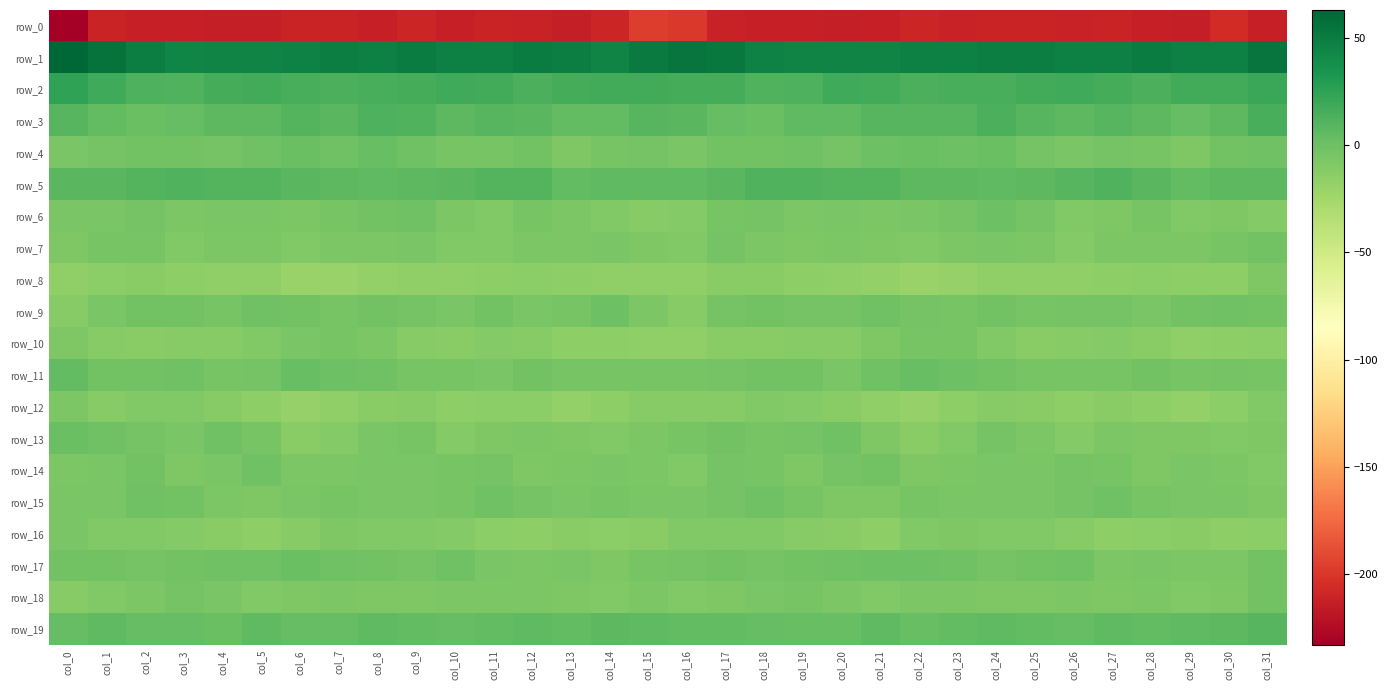

At which category is the sum across all series the highest?

col_31